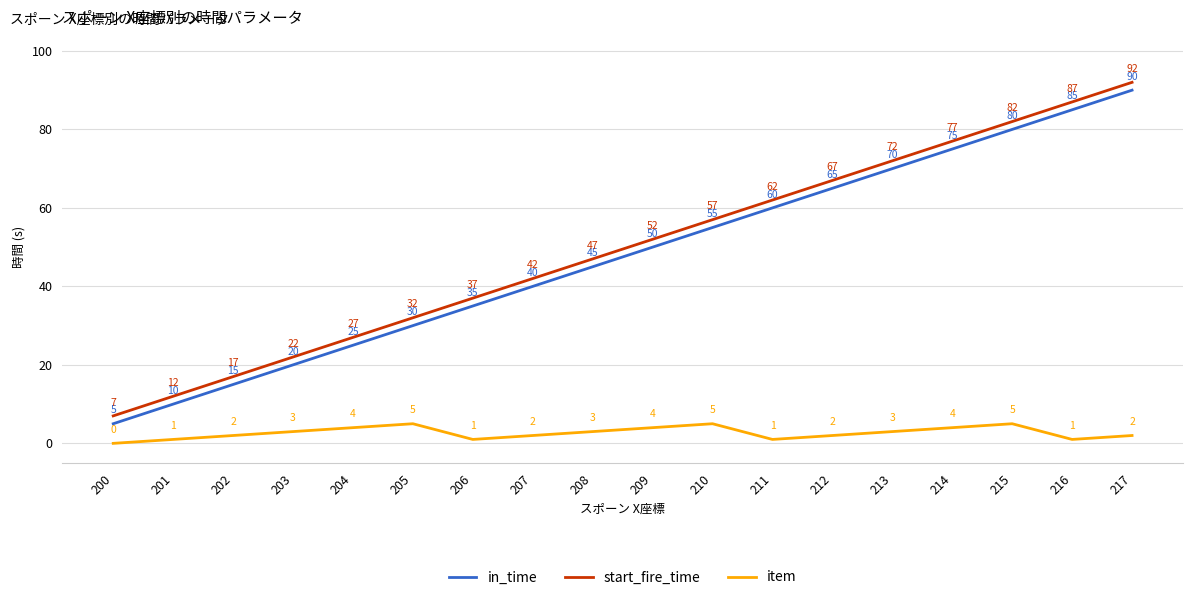

What is the difference between the maximum and minimum values in the start_fire_time series?

85